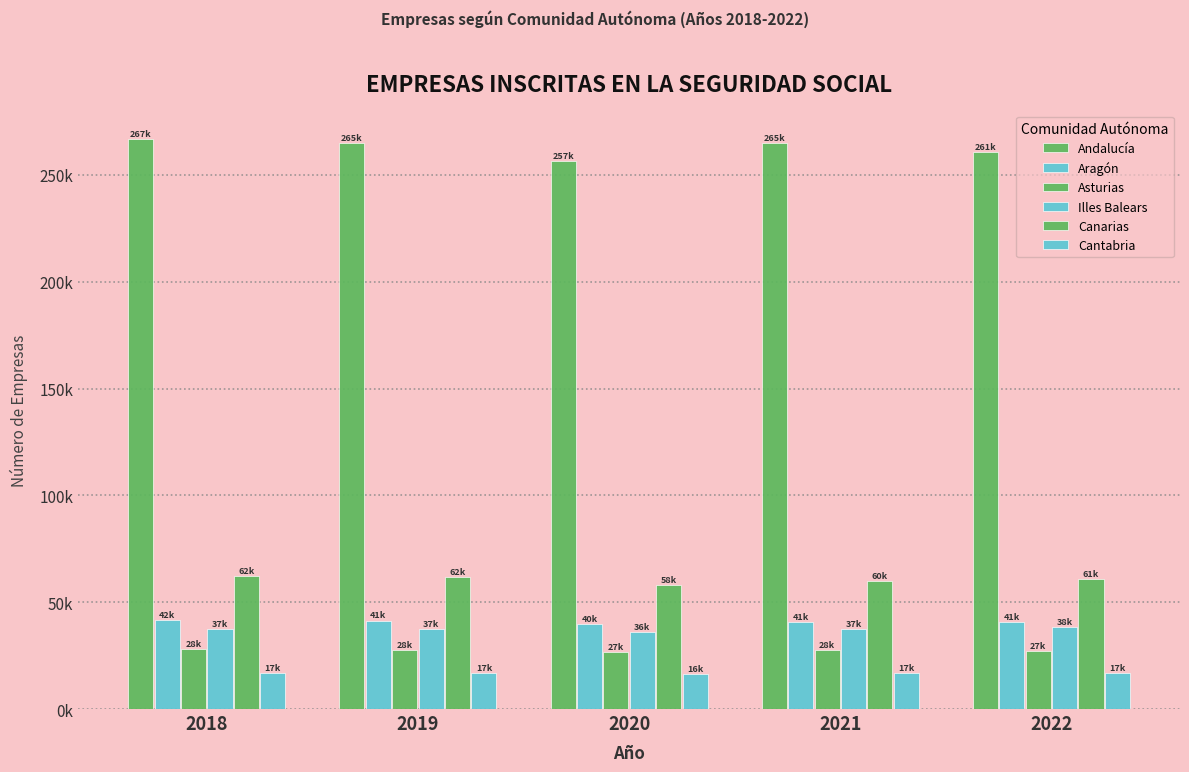

Reading left to right, what are all the values shown in this chart?

Andalucía: 2018=266.9	2019=265.0	2020=256.6	2021=264.9	2022=260.6
Aragón: 2018=41.5	2019=41.4	2020=39.9	2021=40.8	2022=40.6
Asturias: 2018=28.2	2019=27.8	2020=26.9	2021=27.6	2022=27.3
Illes Balears: 2018=37.3	2019=37.3	2020=36.1	2021=37.5	2022=38.2
Canarias: 2018=62.4	2019=61.9	2020=58.1	2021=60.1	2022=61.0
Cantabria: 2018=16.9	2019=16.8	2020=16.3	2021=16.9	2022=17.0